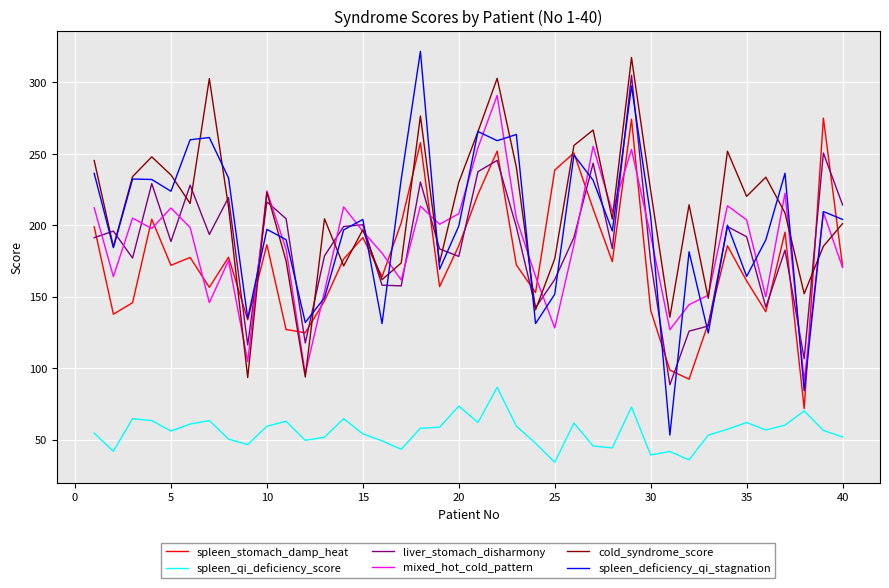

What is the minimum value shown in the chart?

34.1